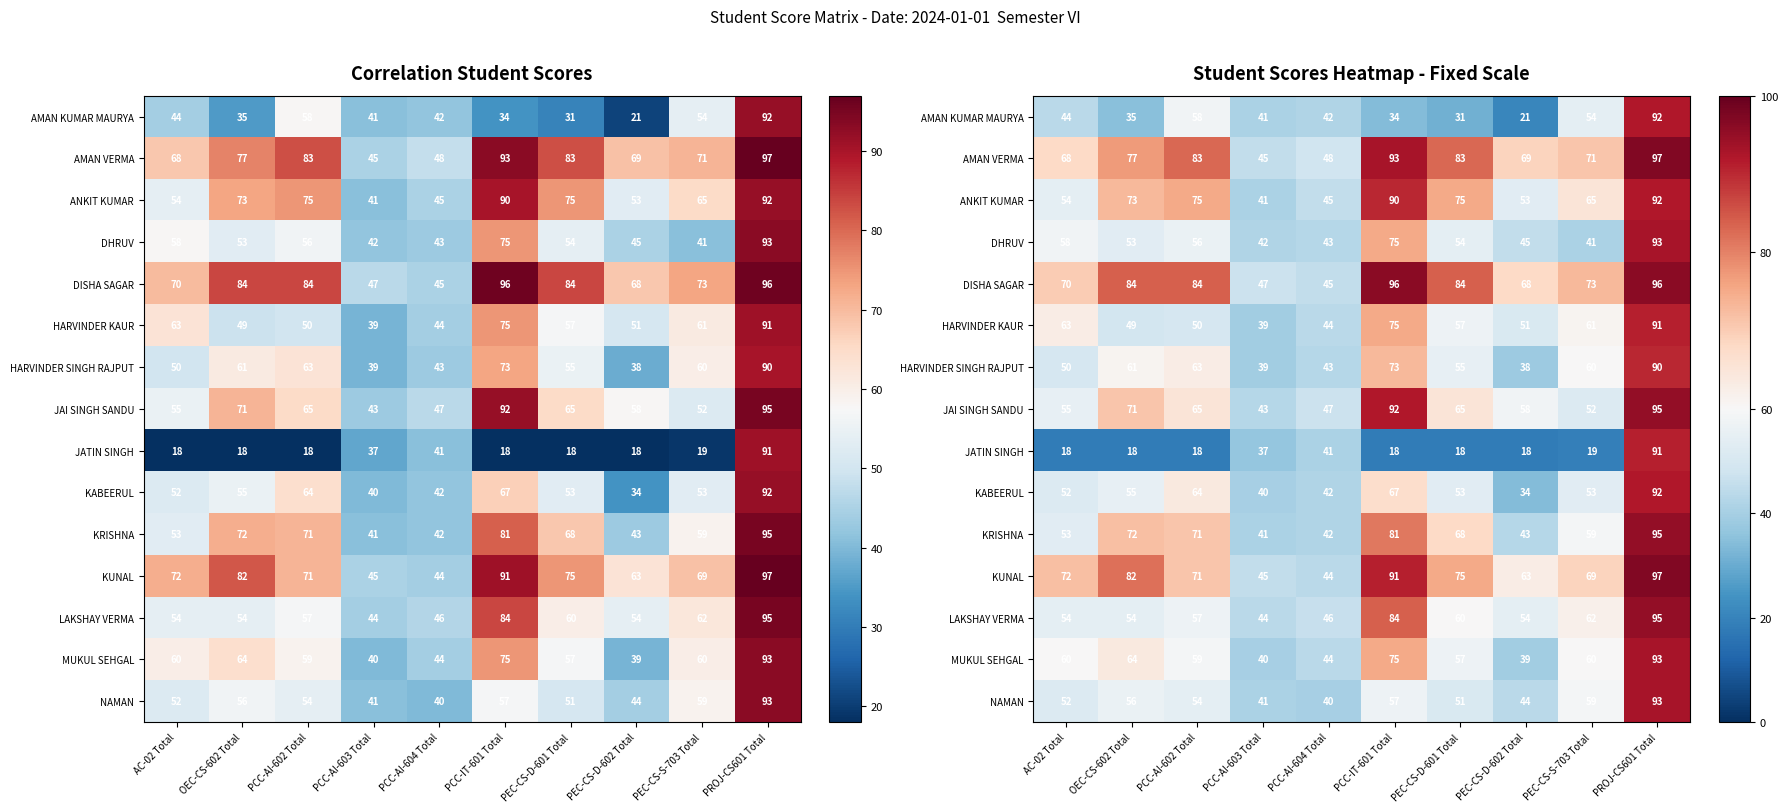

What is the average value of the KUNAL series?

71